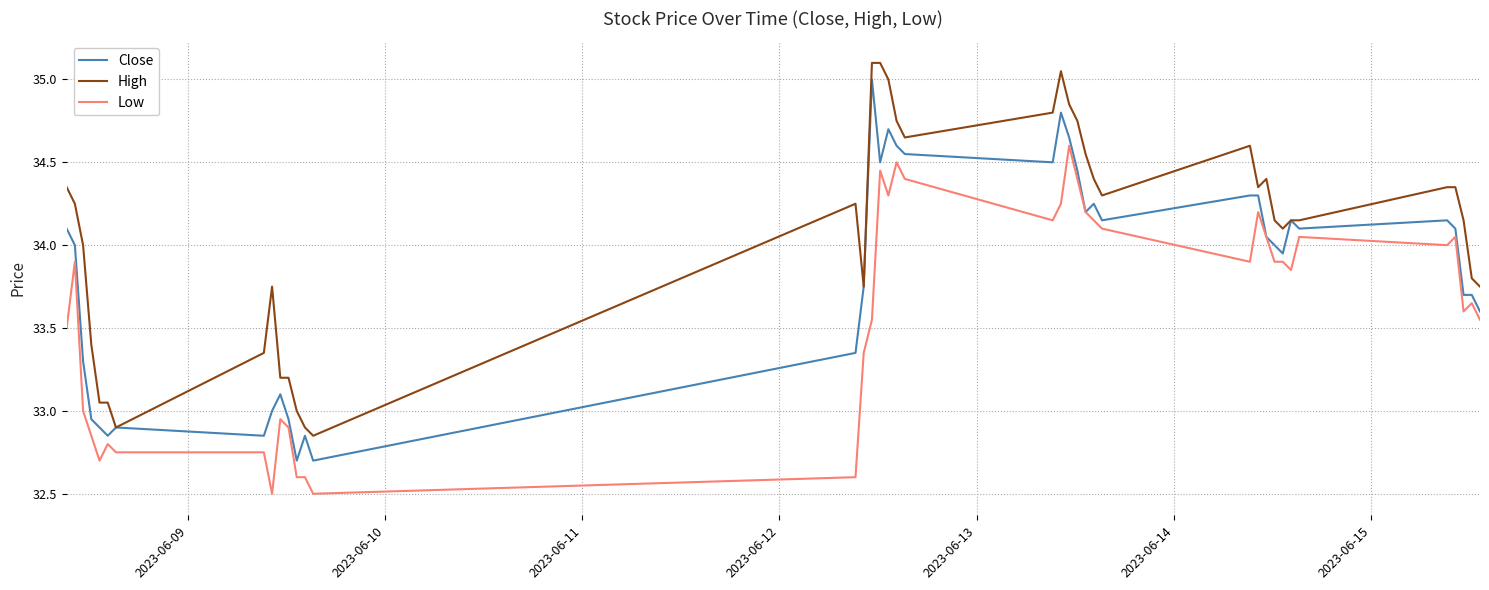

Which series has the widest spread of values?

Close